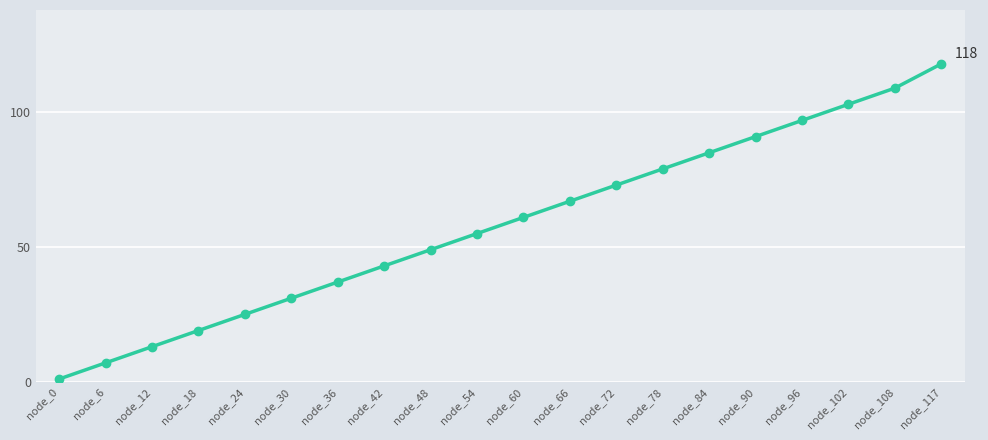

Approximately how many times larger is the value at node_24 compared to node_48?

0.5